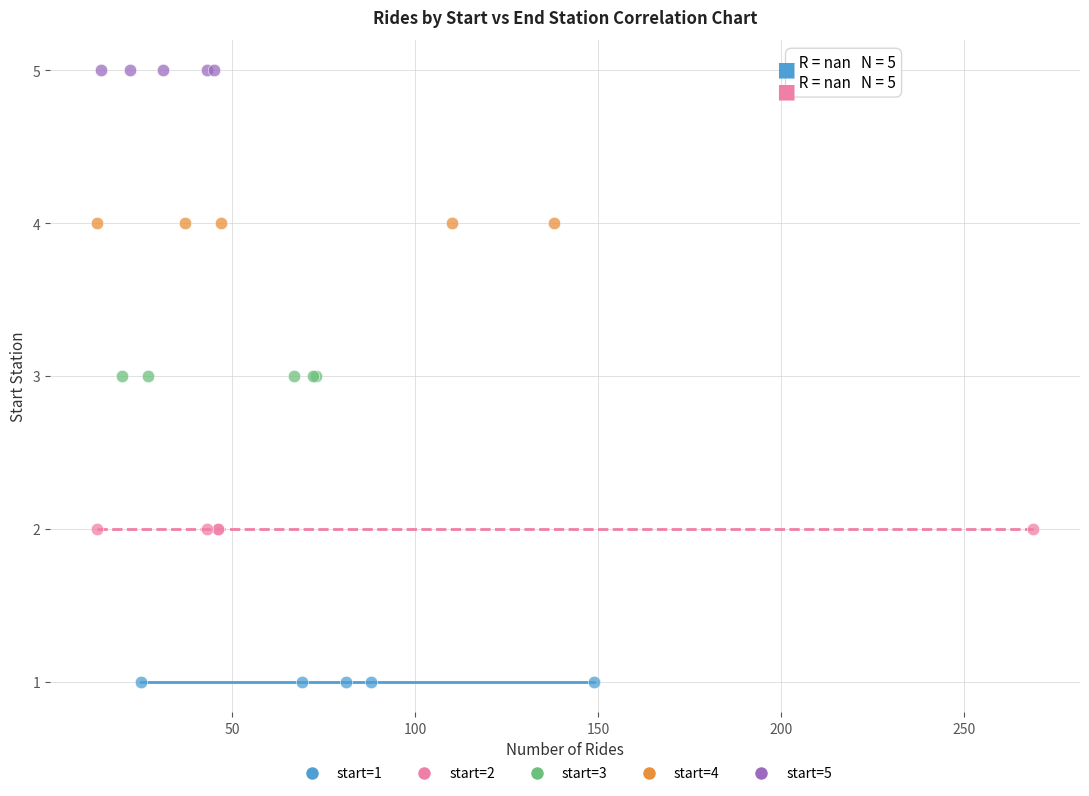

Which series contains the highest Y value?

start=5